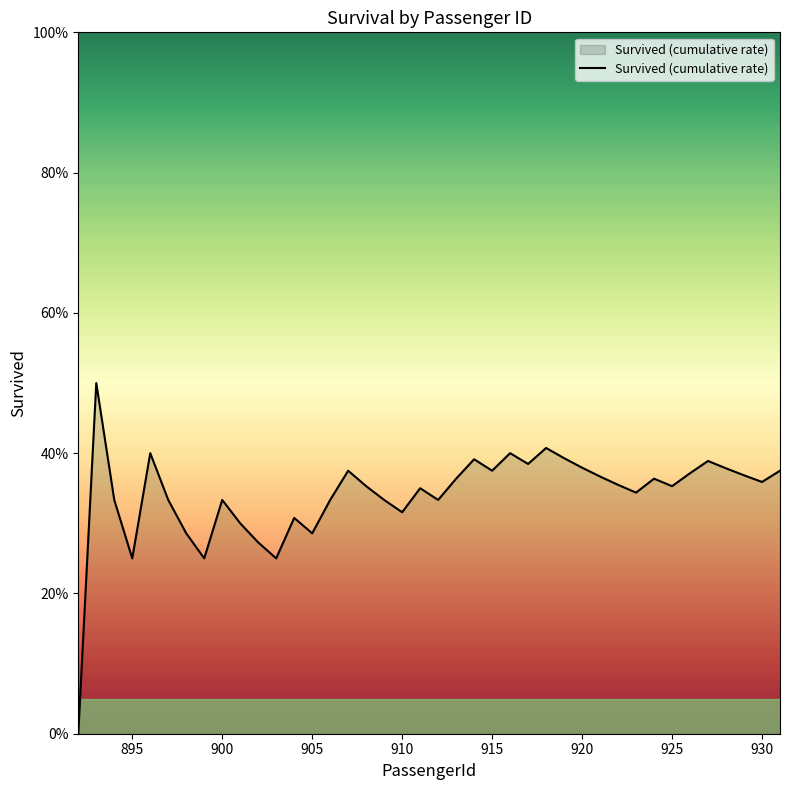

Does the chart have visible grid lines?

No